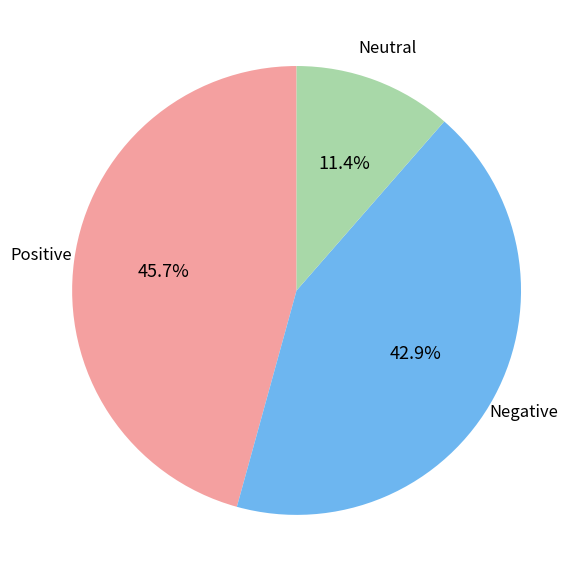

Does any single category account for the majority?

No